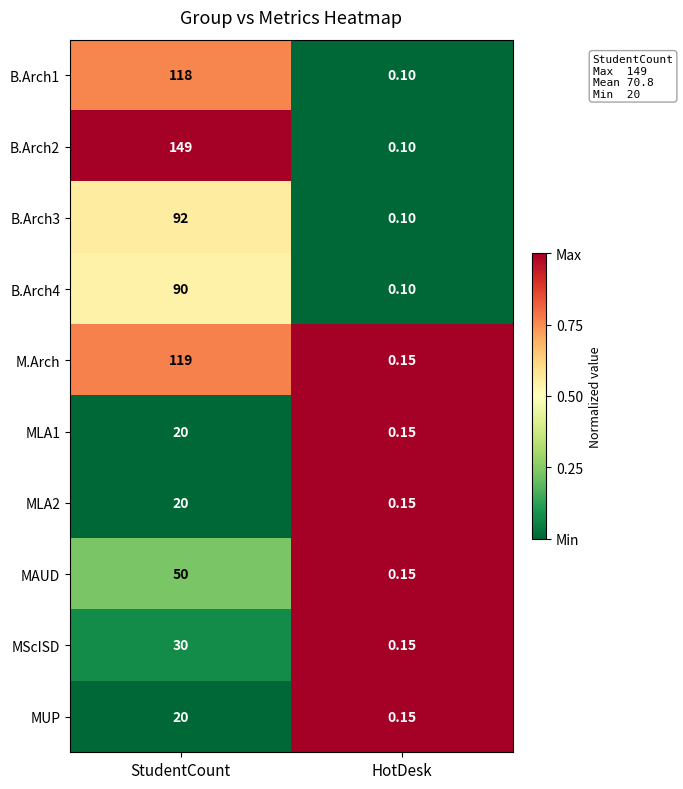

Which category has the highest value across all series?

StudentCount